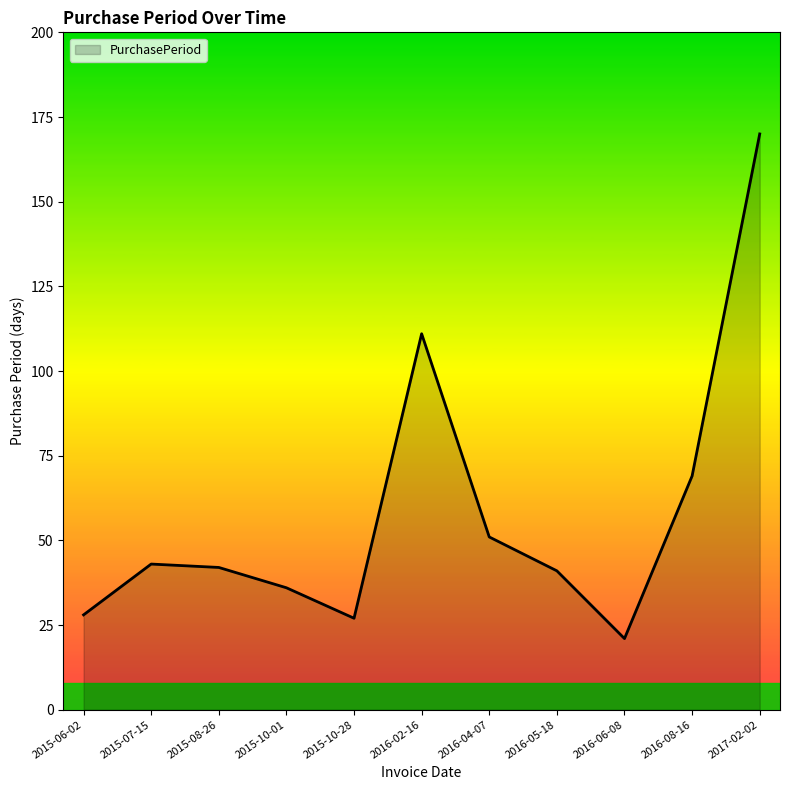

What position from the left is 2016-04-07?

7